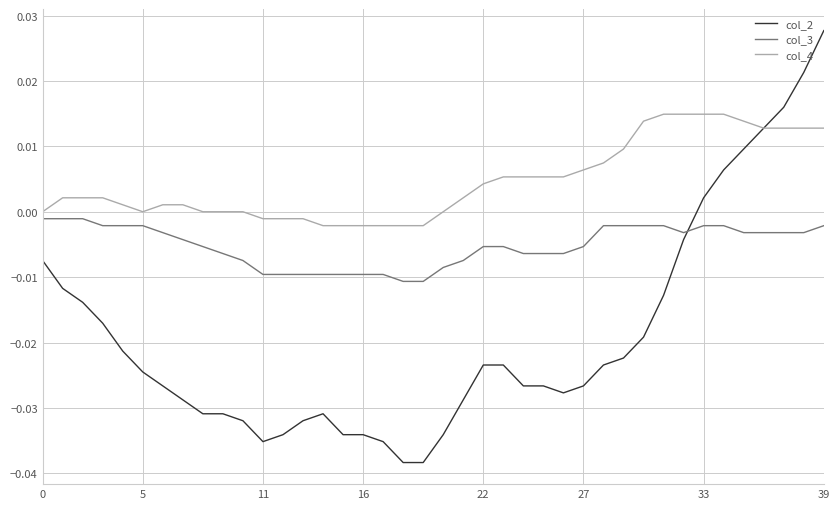

Which series has the largest total across all categories?

col_4